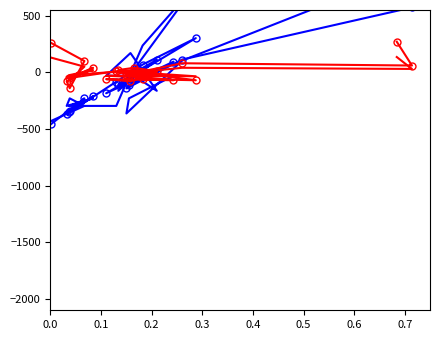

Where is the first local minimum for col_7?

0.2